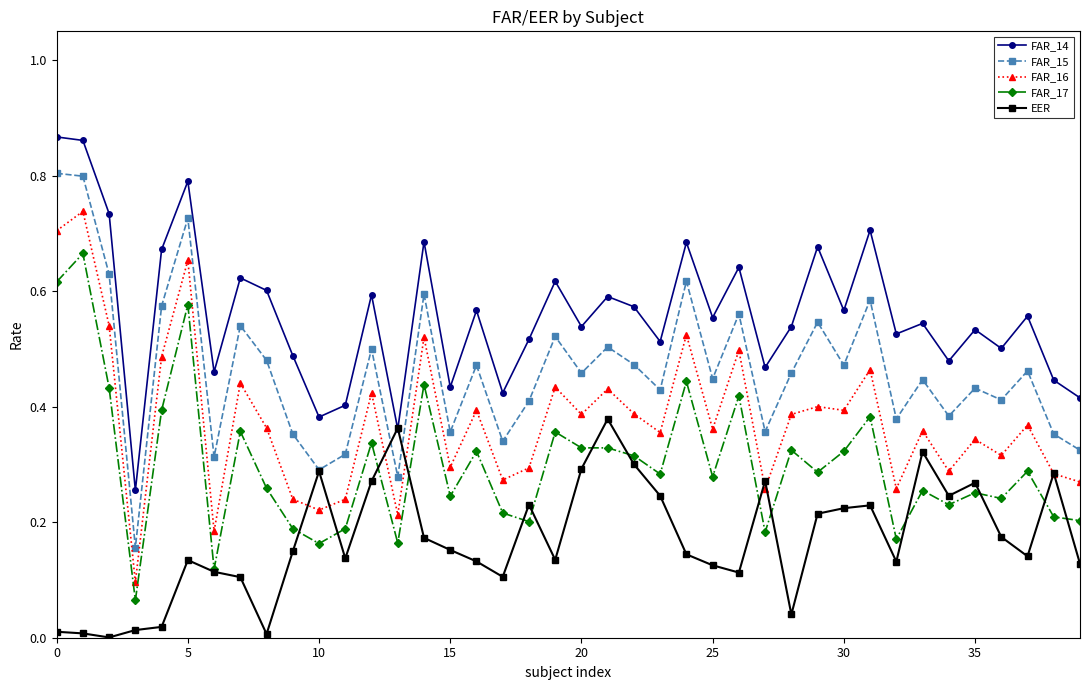

Which series has the largest range (max minus min)?

FAR_15